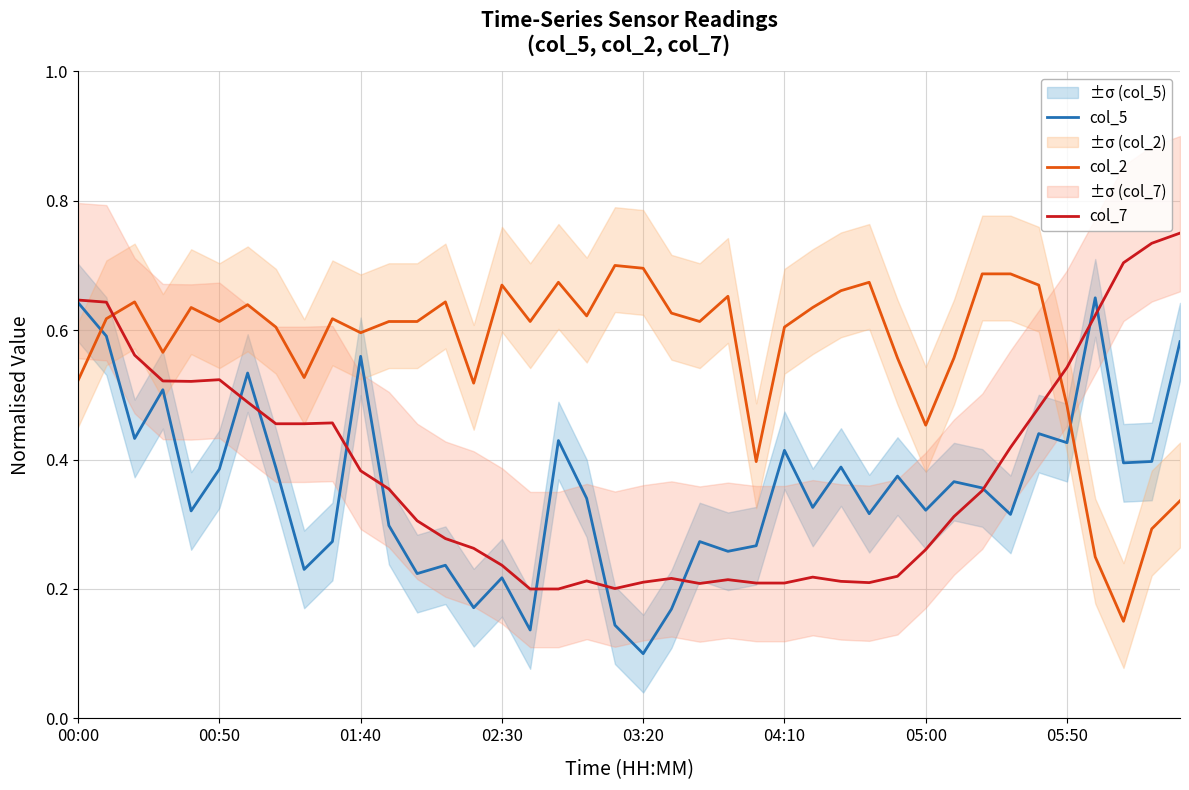

The value of col_5 at 03:20 is 0.0. True or false?

False